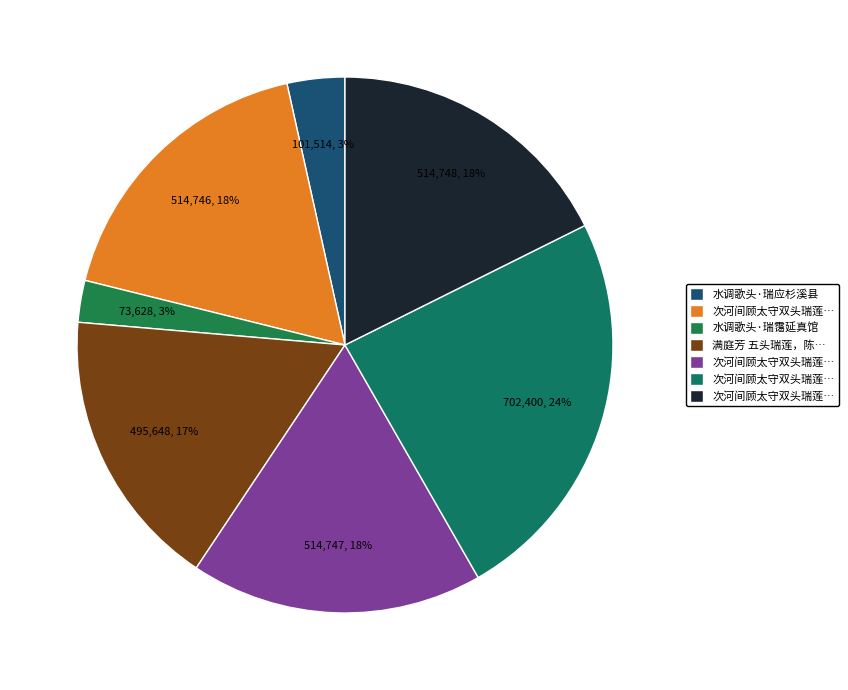

Count the number of slices in the pie.

7